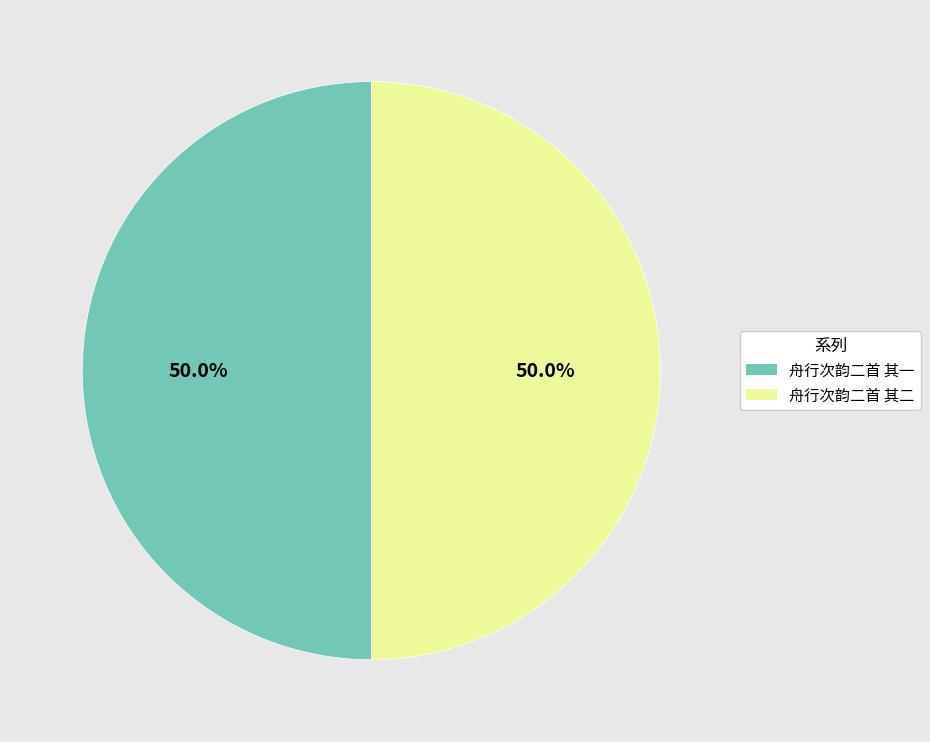

What is the ratio of the value at 舟行次韵二首 其一 to the value at 舟行次韵二首 其二?

1.0